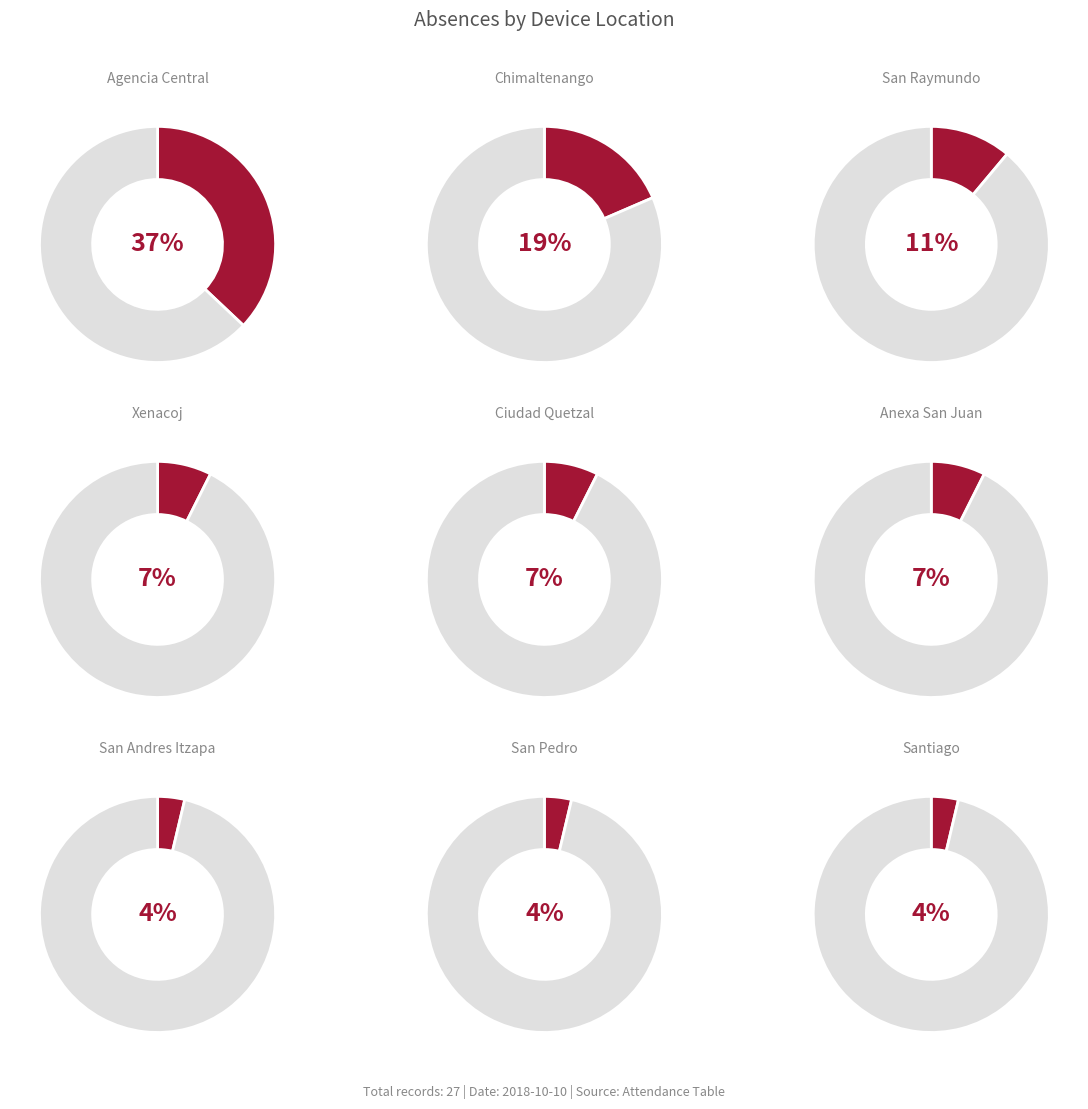

To the nearest percent, what percentage of the pie is Anexa San Juan?

7%